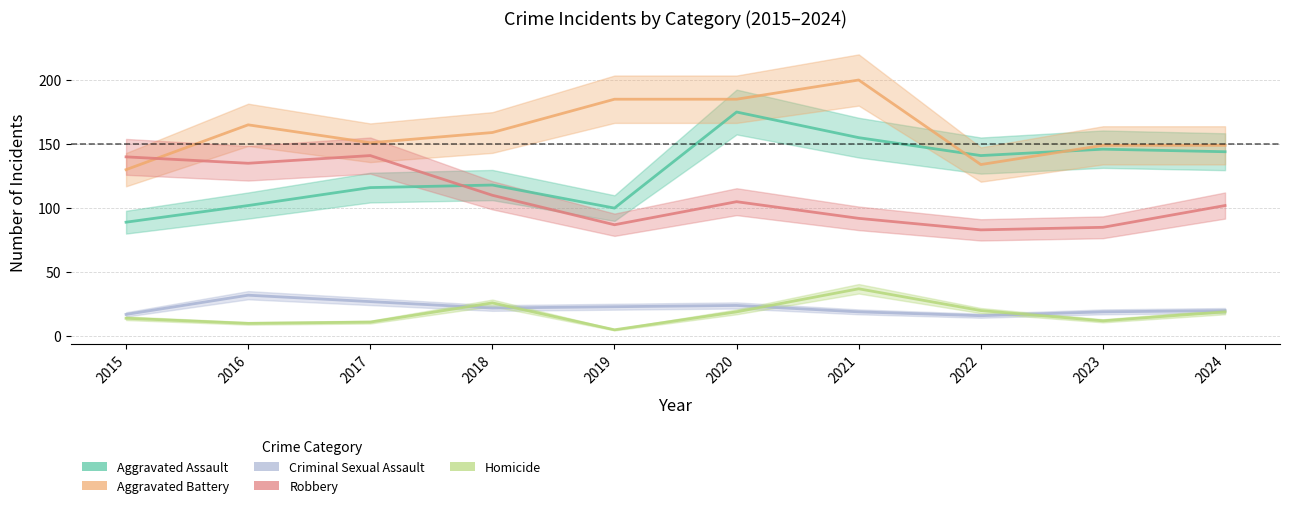

What is the maximum value shown in the chart?

200